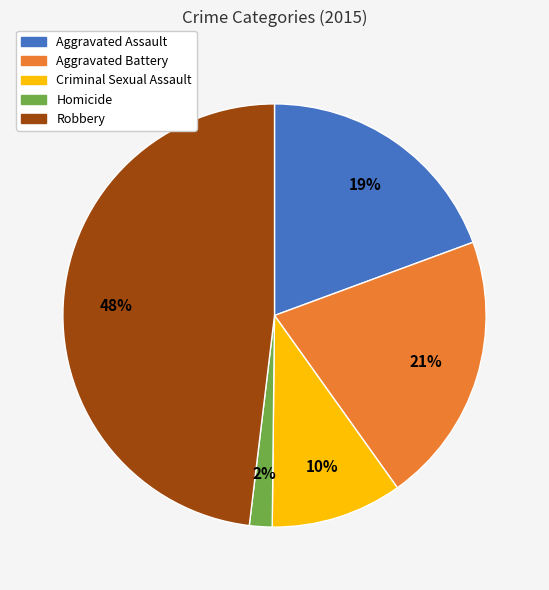

Count the number of slices in the pie.

5